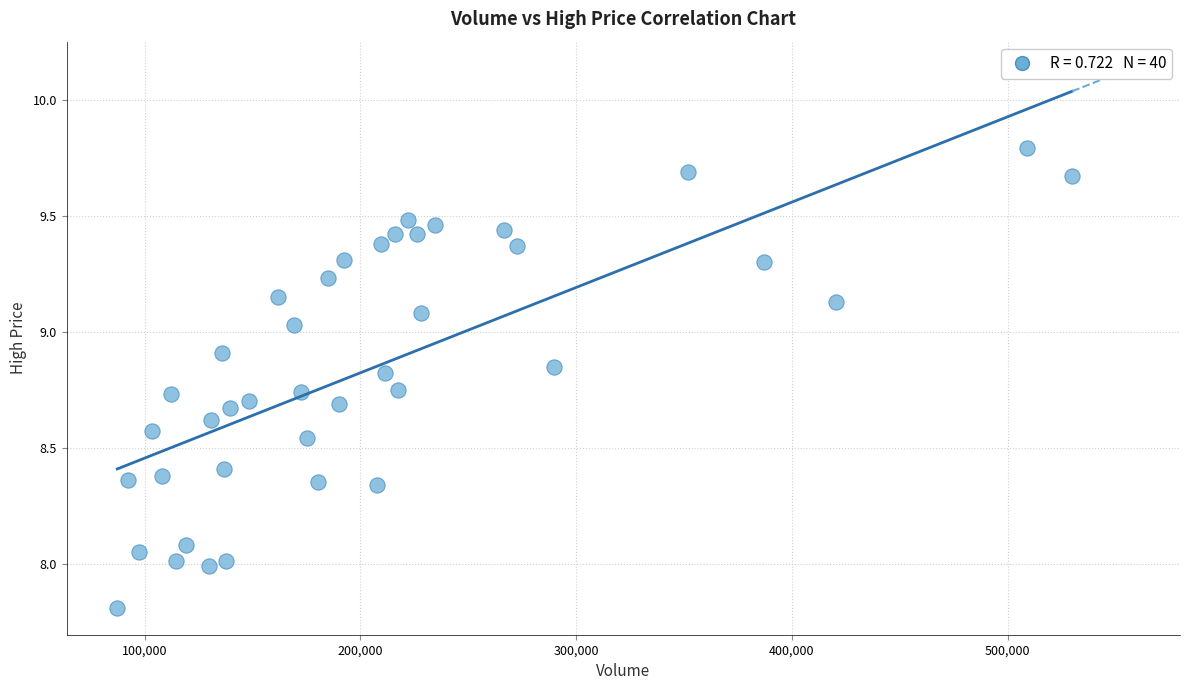

What is the range of X values (max minus min)?

442634.5